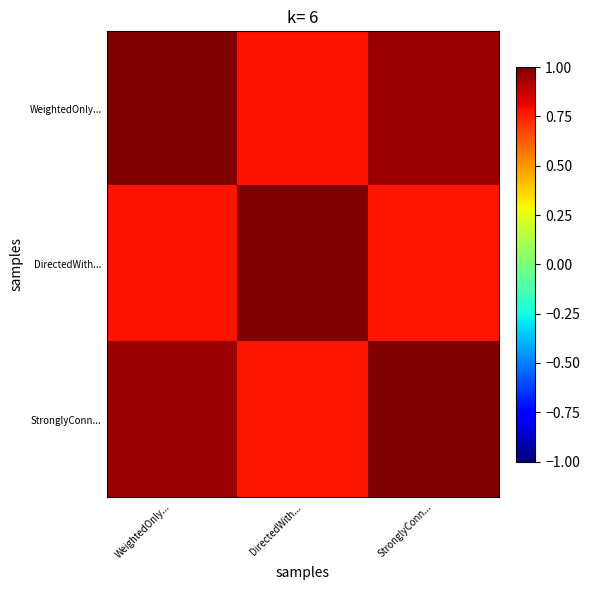

At how many categories does at least one series exceed 0?

3